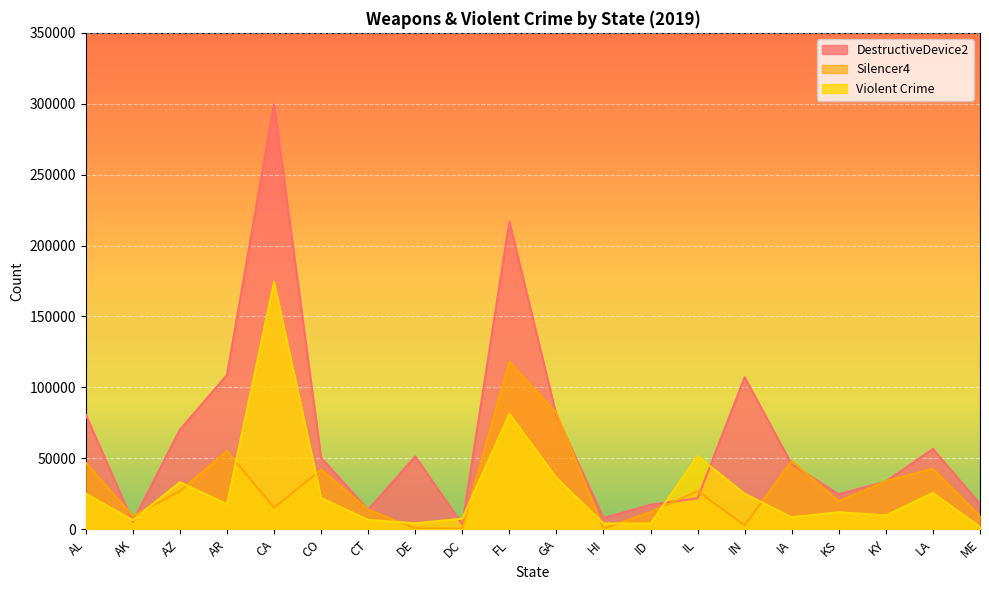

List the series in order of their peak value, lowest first.

Silencer4, Violent Crime, DestructiveDevice2